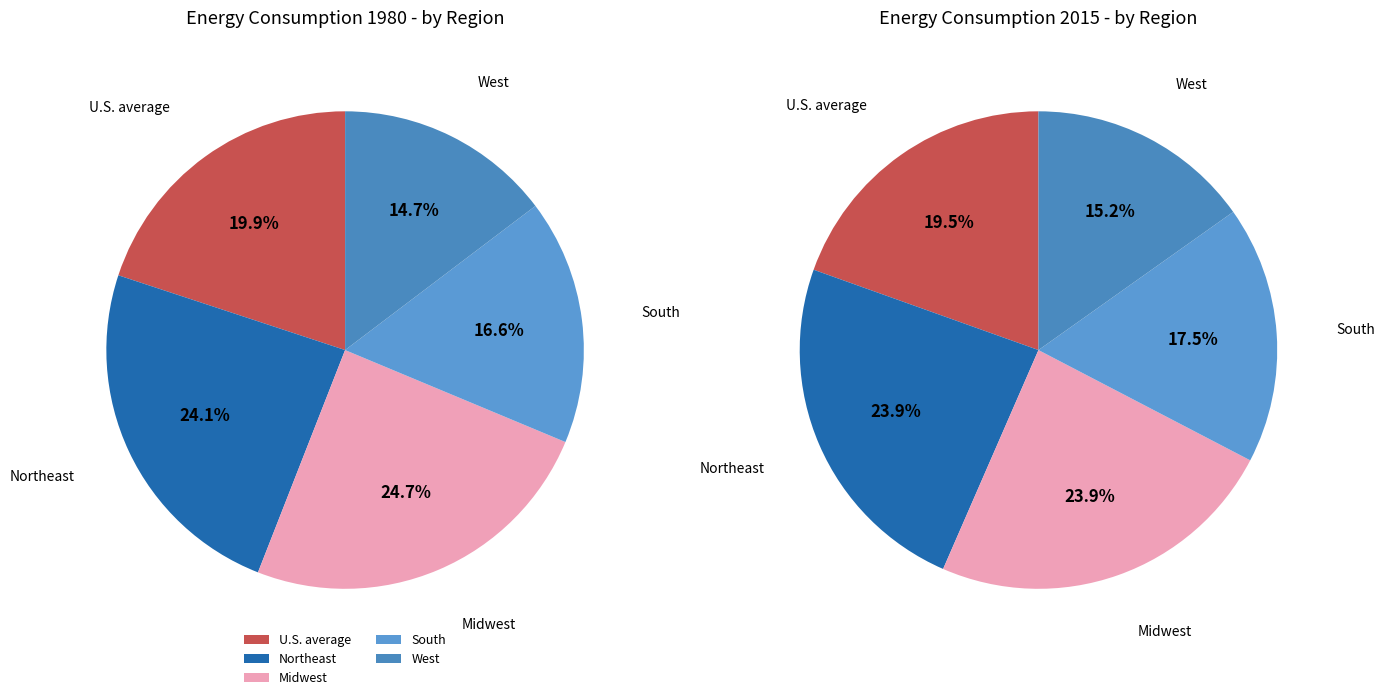

What percentage is the Northeast slice, to the nearest percent?

24%